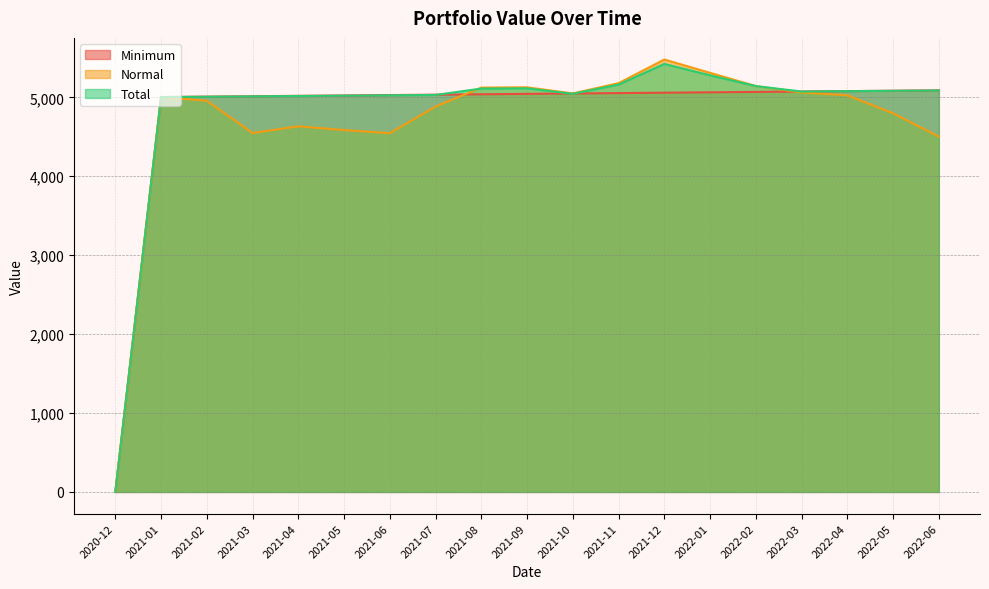

How many intersections are there between Minimum and Normal?

2